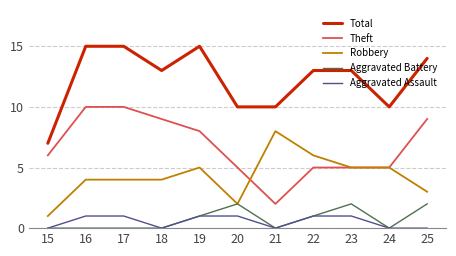

List the series in order of their peak value, highest first.

Total, Theft, Robbery, Aggravated Battery, Aggravated Assault